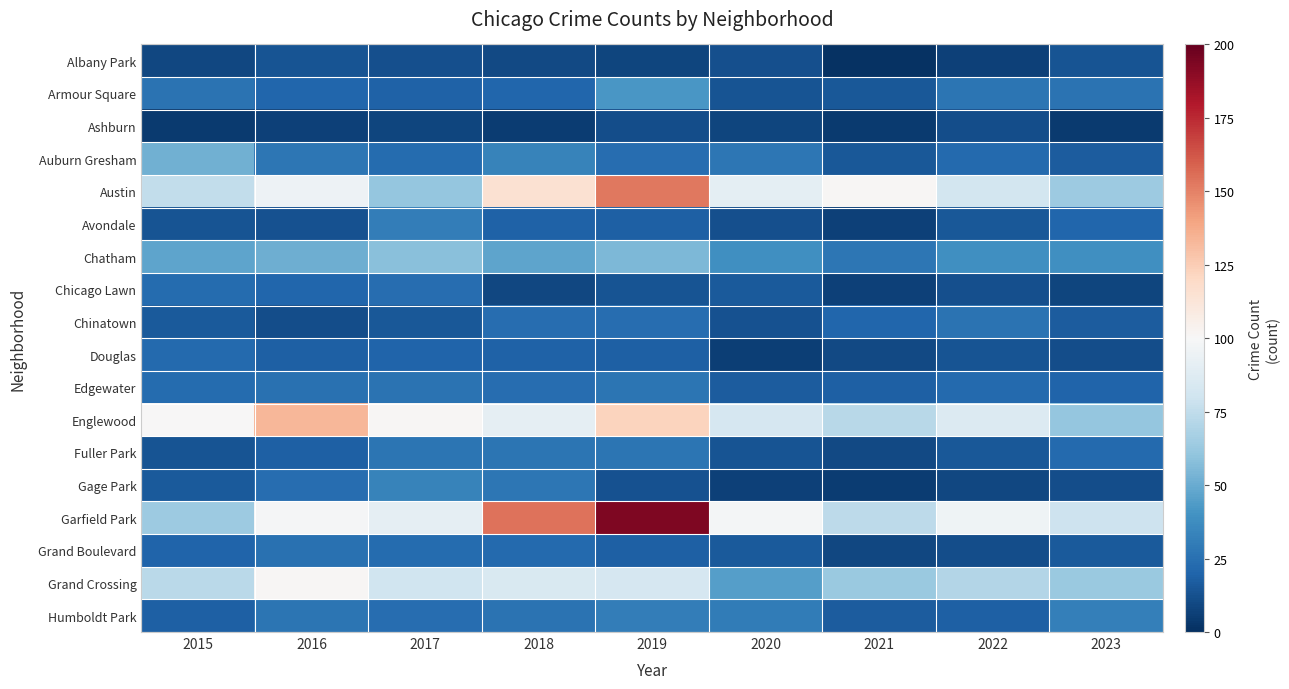

At 2015, list the series in order from smallest to largest.

Ashburn, Albany Park, Avondale, Fuller Park, Chinatown, Gage Park, Humboldt Park, Grand Boulevard, Douglas, Chicago Lawn, Edgewater, Armour Square, Chatham, Auburn Gresham, Garfield Park, Grand Crossing, Austin, Englewood